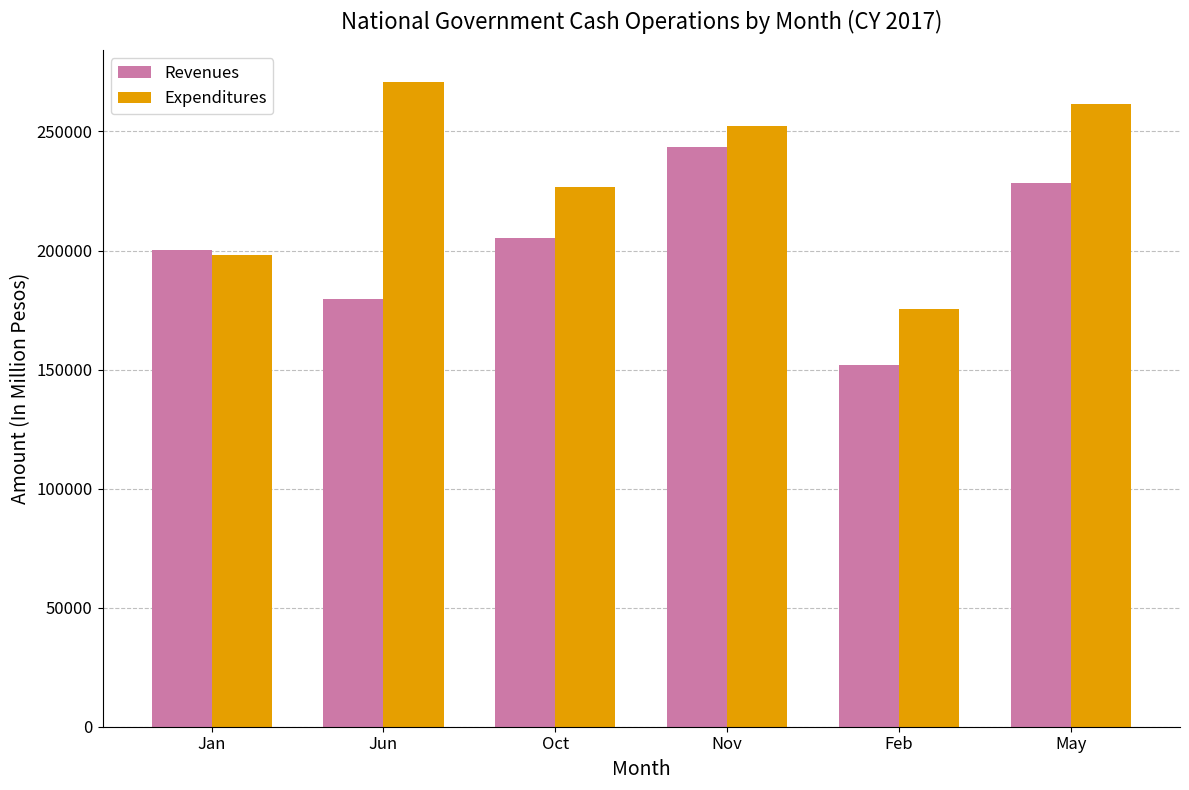

How many distinct data groups are displayed?

2